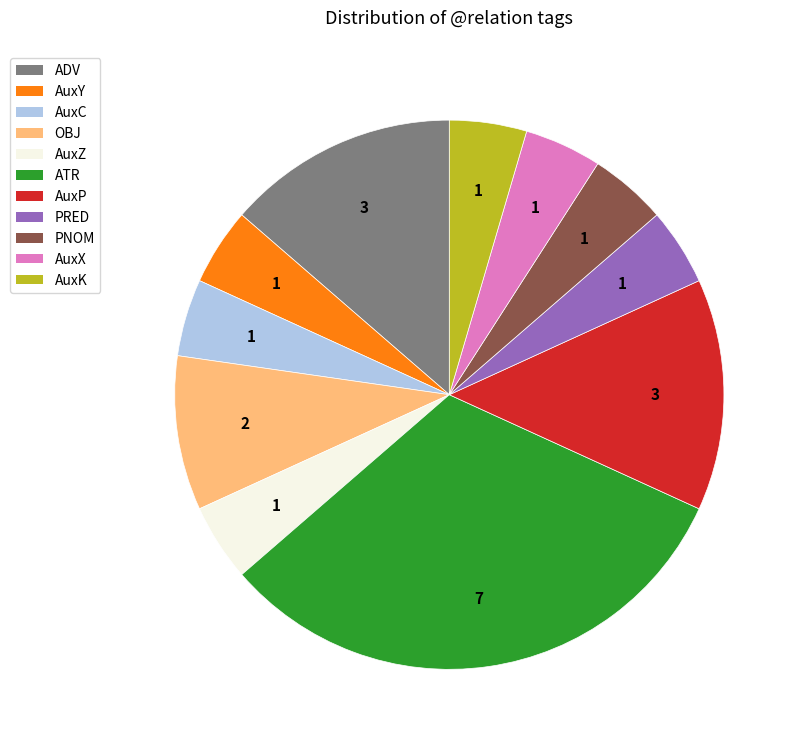

Combined, do AuxZ and AuxX account for over 50%?

No